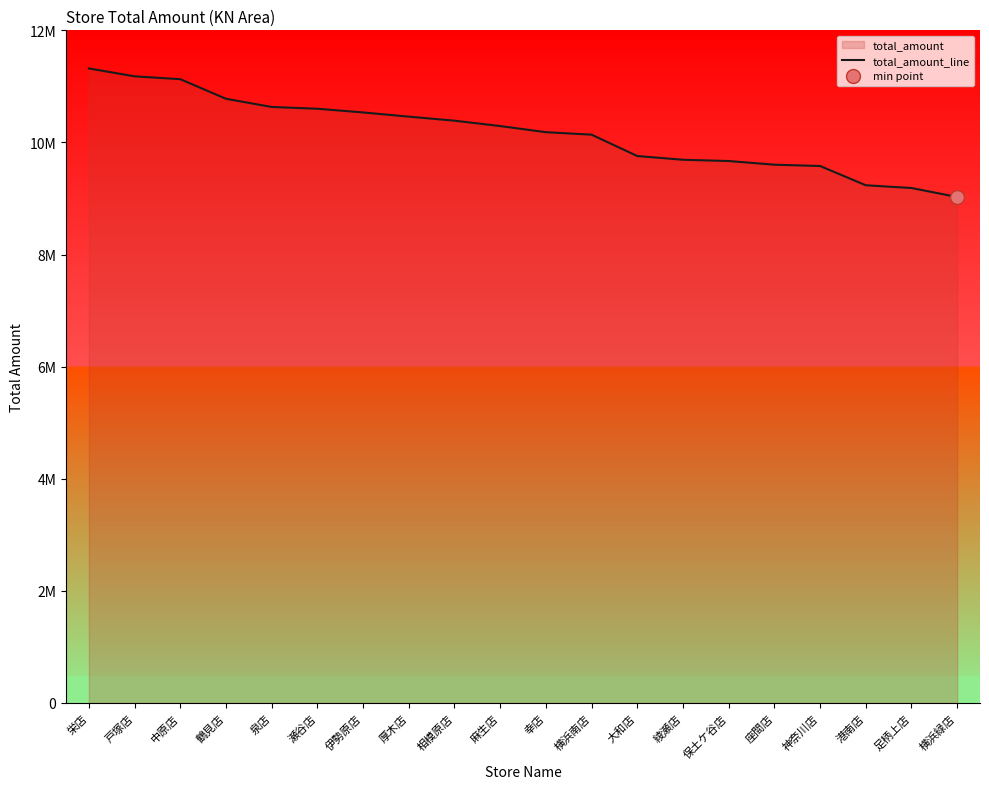

List the labels in order of value, smallest first.

横浜緑店, 足柄上店, 港南店, 神奈川店, 座間店, 保土ケ谷店, 綾瀬店, 大和店, 横浜南店, 幸店, 麻生店, 相模原店, 厚木店, 伊勢原店, 瀬谷店, 泉店, 鶴見店, 中原店, 戸塚店, 栄店